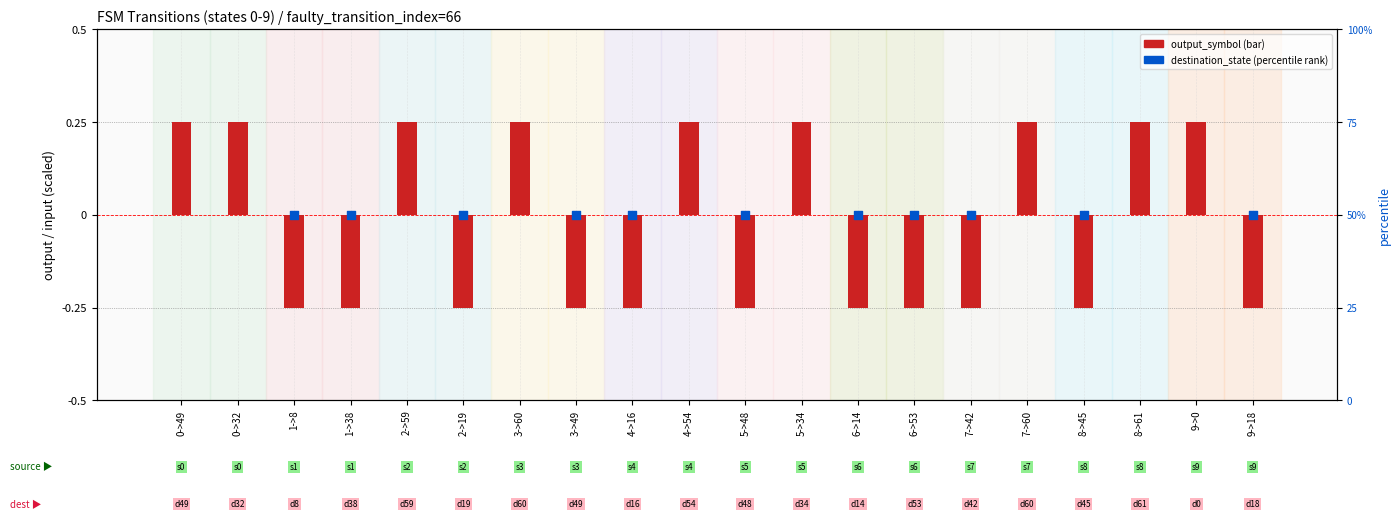

What is the total value across all series at 6->53?

49.8